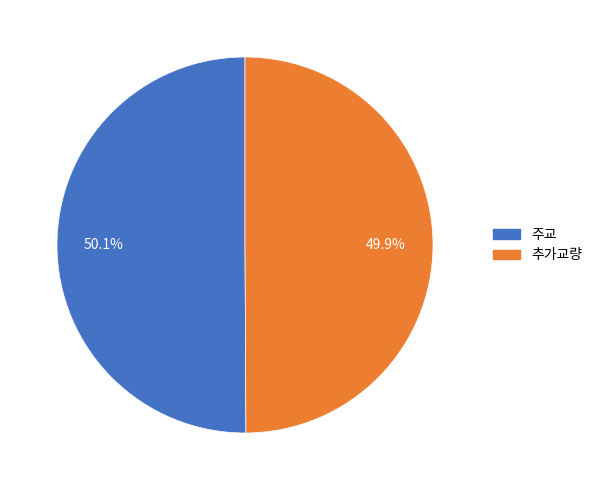

Is there a majority slice in this chart?

Yes